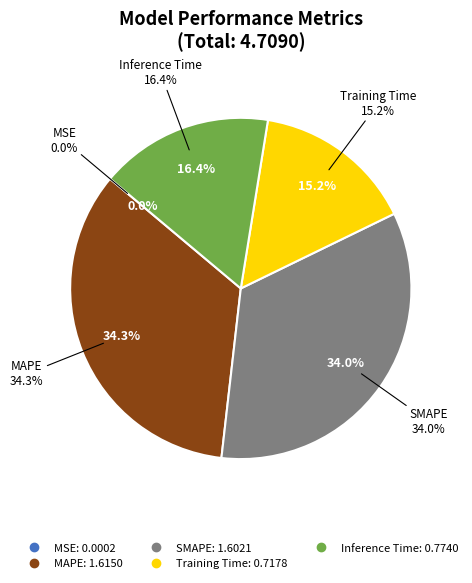

Does MAPE represent more than half of the total?

No